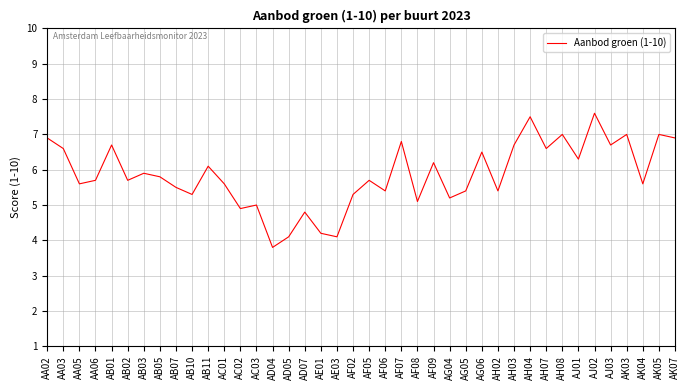

What is the difference between the maximum and minimum values?

3.8